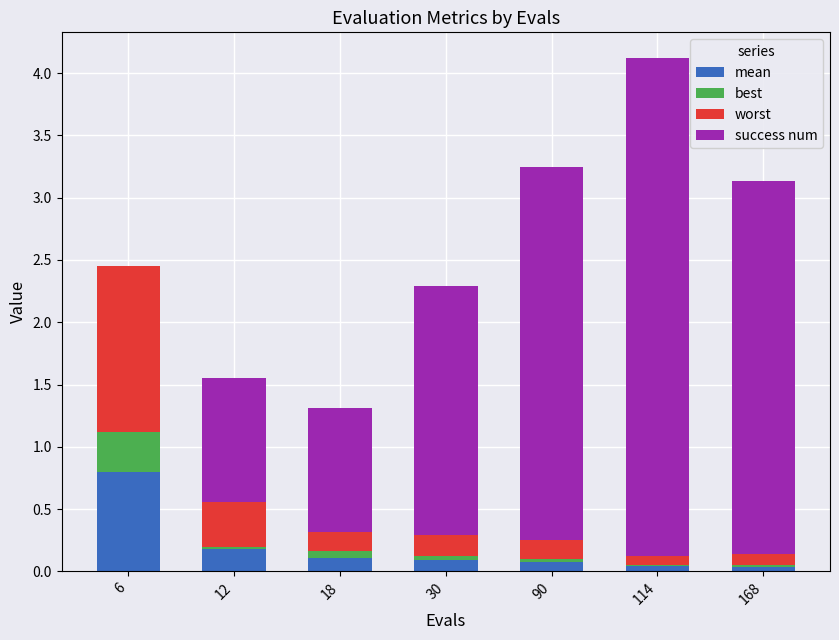

Are the bars horizontal?

No